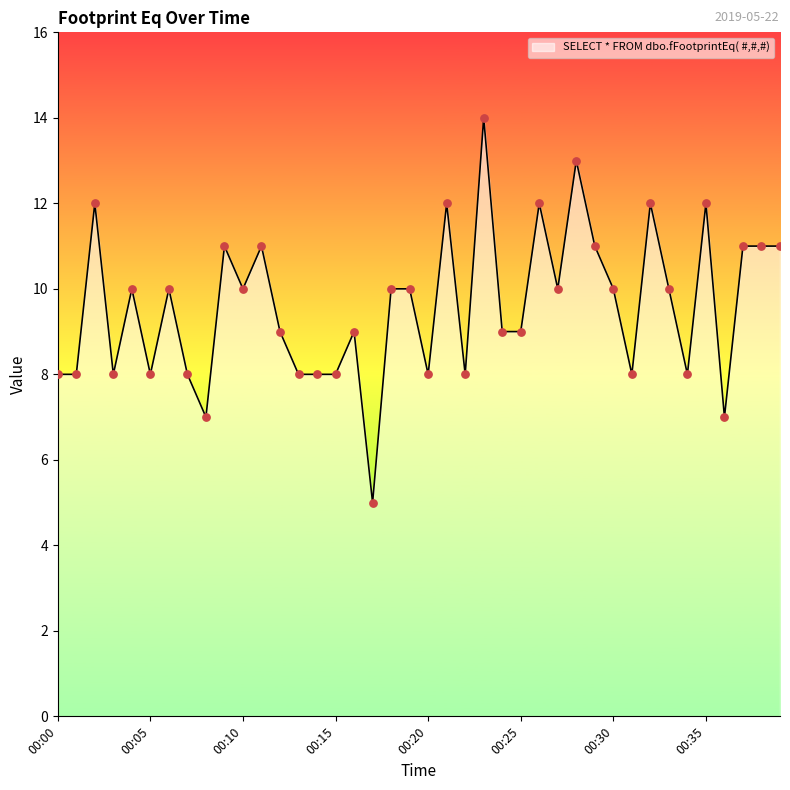

What is the smallest value displayed?

5